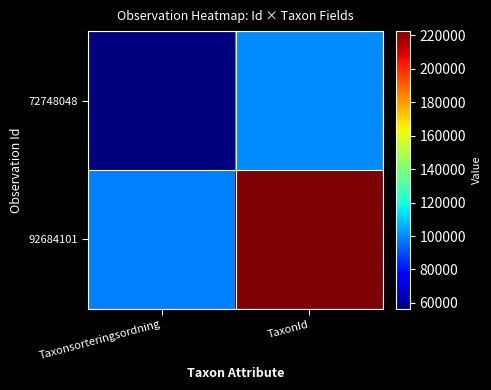

What is the total value across all series at TaxonId?

322607